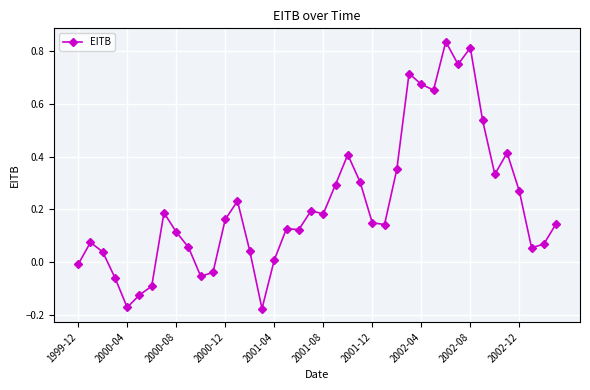

How many lines are shown in the chart?

1